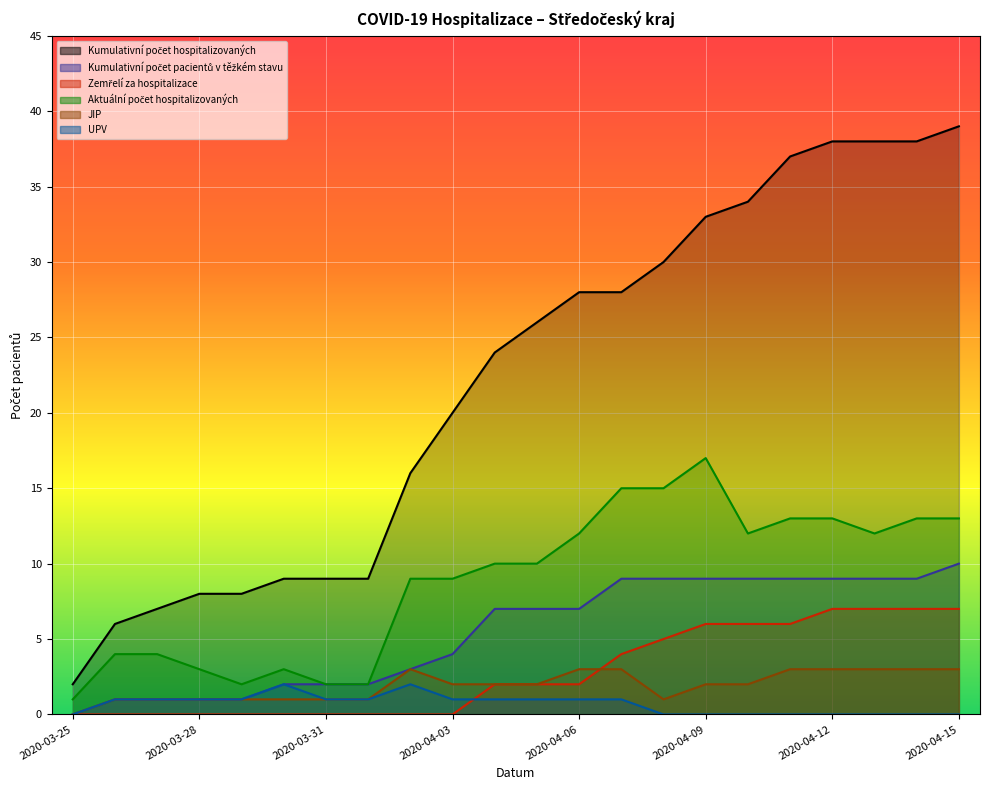

What is the label of the 22nd point from the left?

2020-04-15